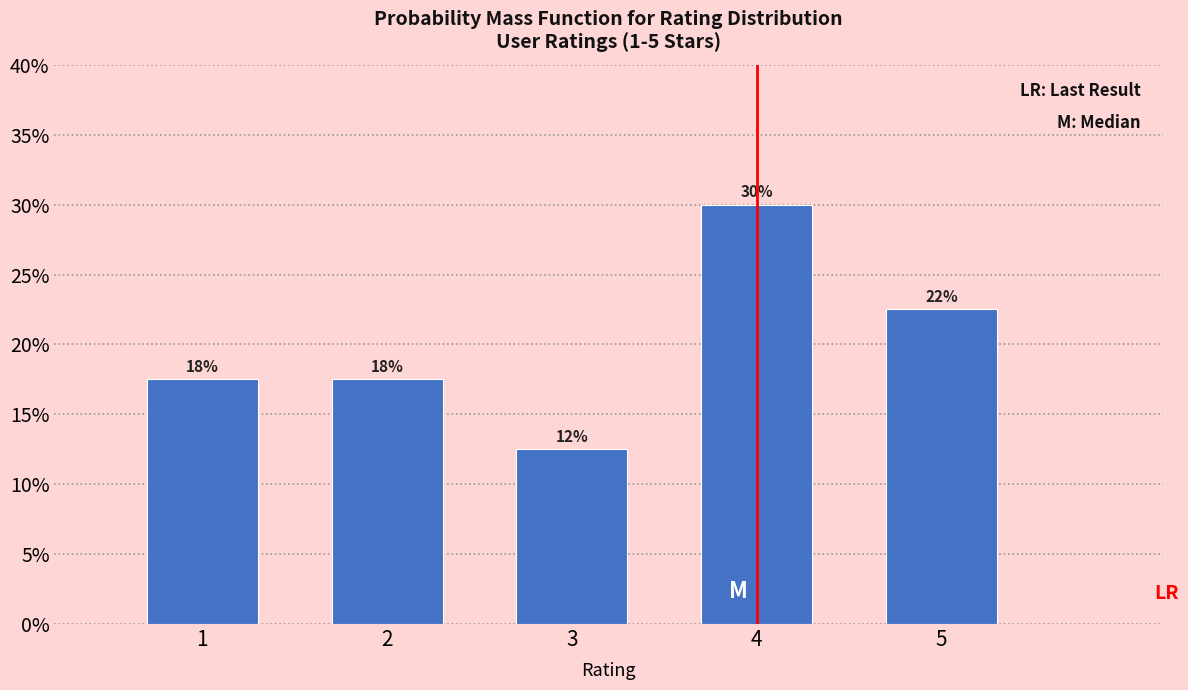

How many bars are there in total?

5